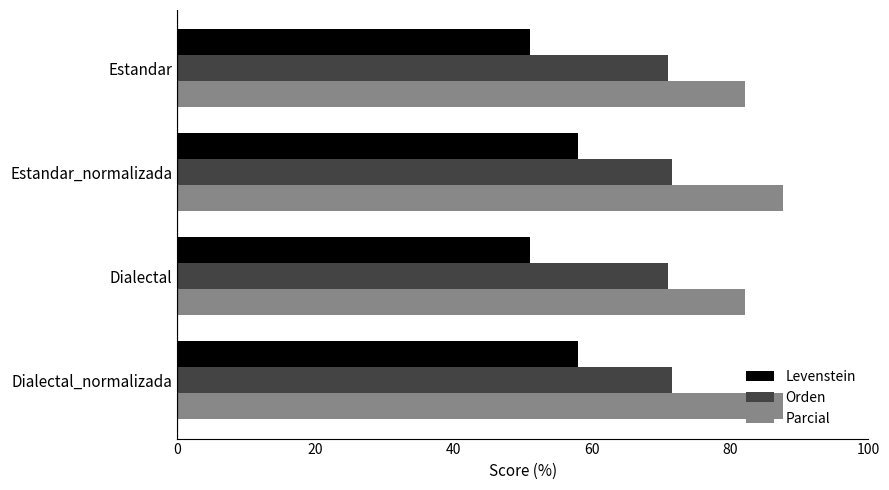

What is the sum of the Parcial values at Estandar_normalizada and Estandar?

169.7